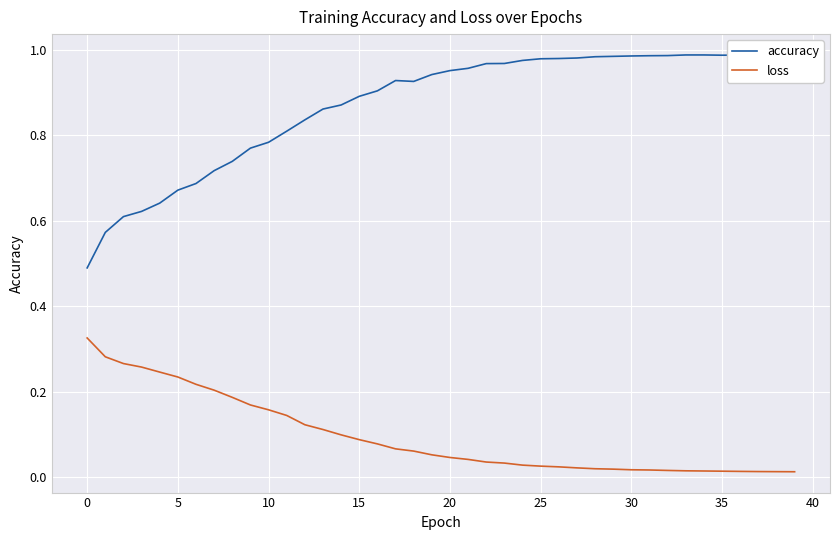

Count the number of categories in the chart.

40